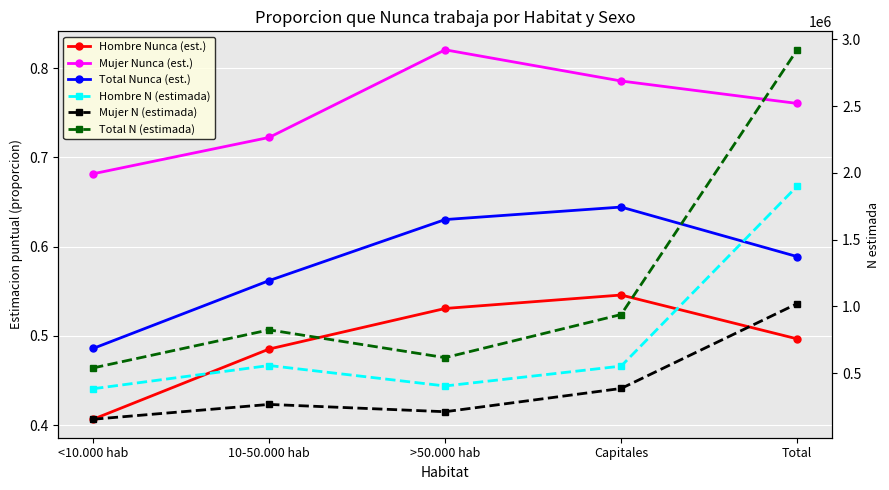

Which has a higher value, Capitales or >50.000 hab?

Capitales